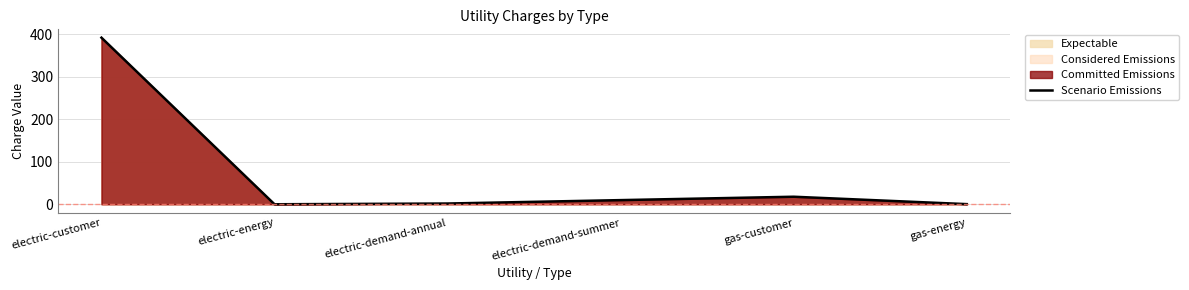

What is the sum of all values?

422.0